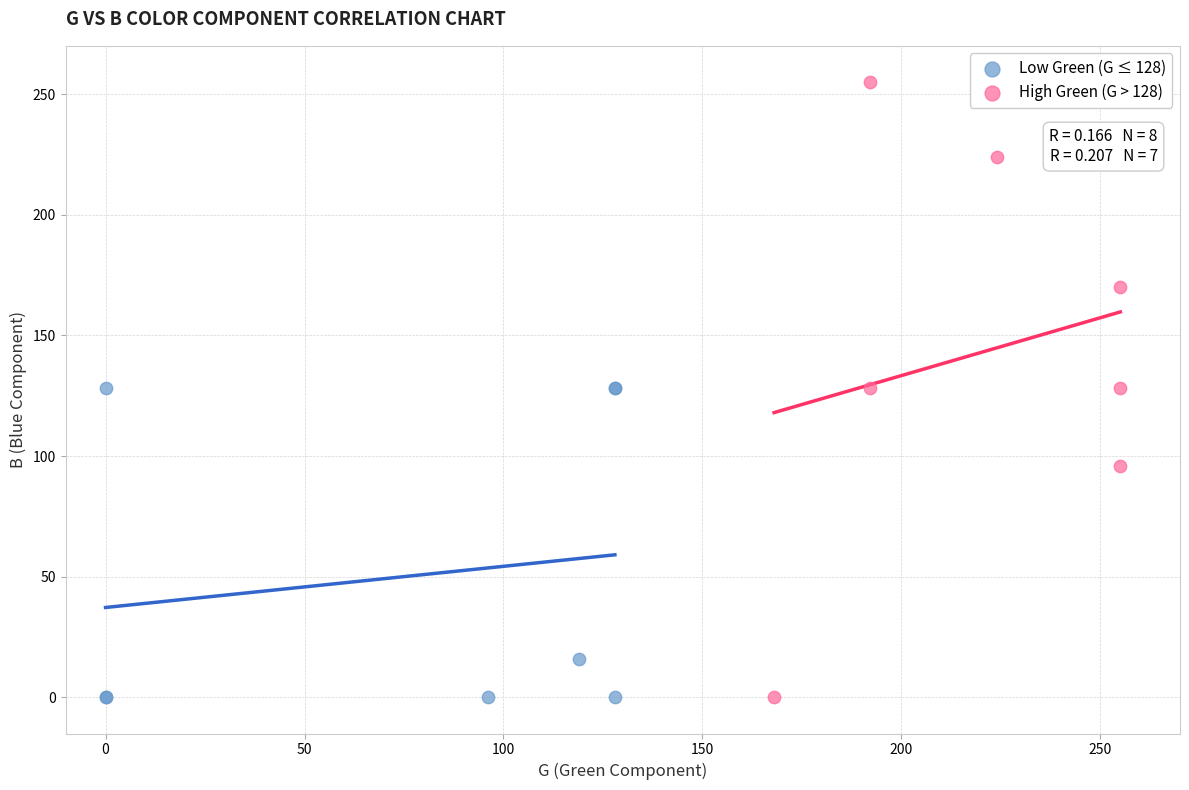

Which series contains the highest Y value?

High Green (G > 128)